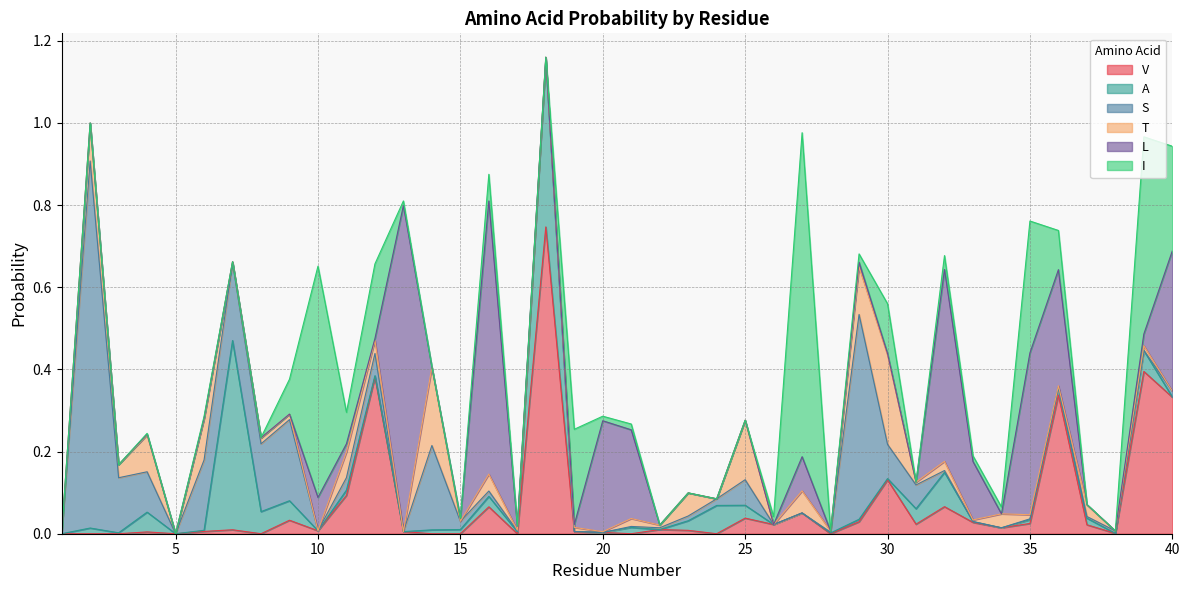

True or false: T has a value of 0.0 at 20.

True